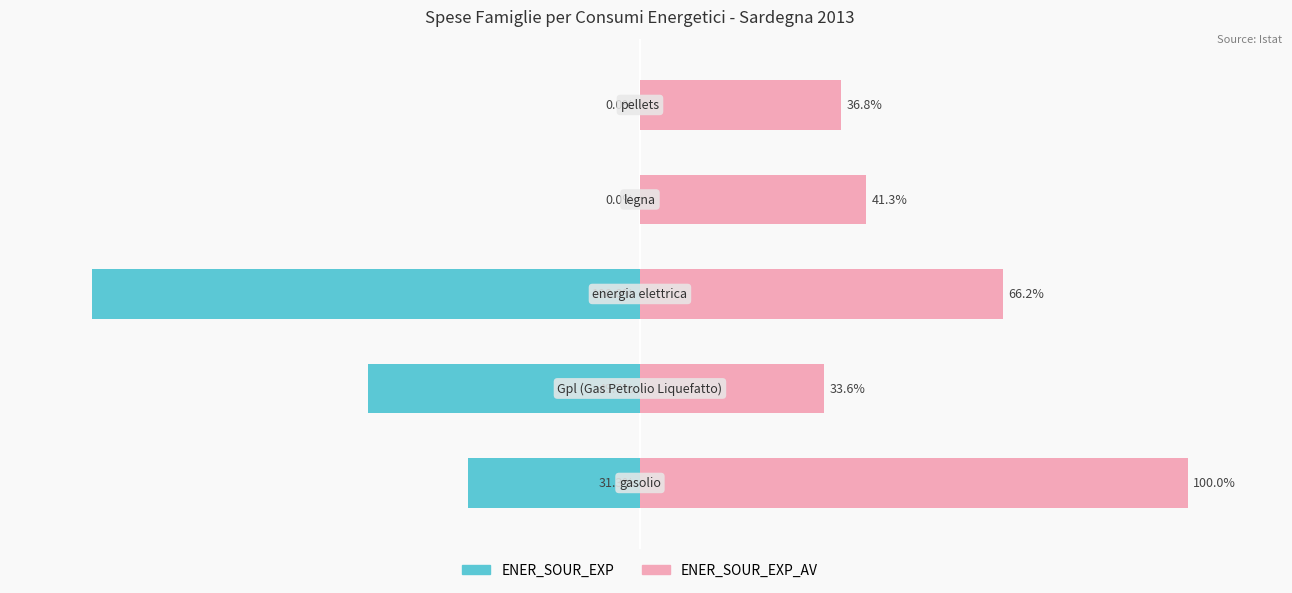

Count the number of data series in this chart.

2